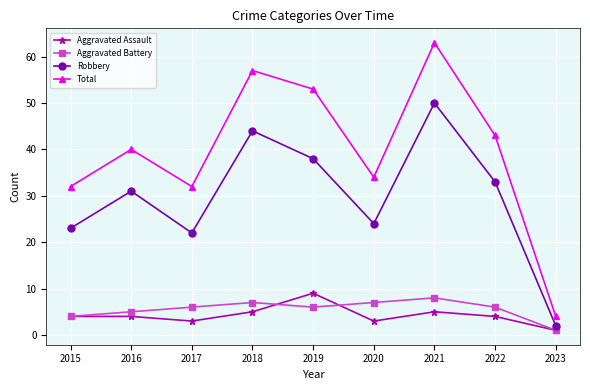

At how many categories does at least one series exceed 26?

8